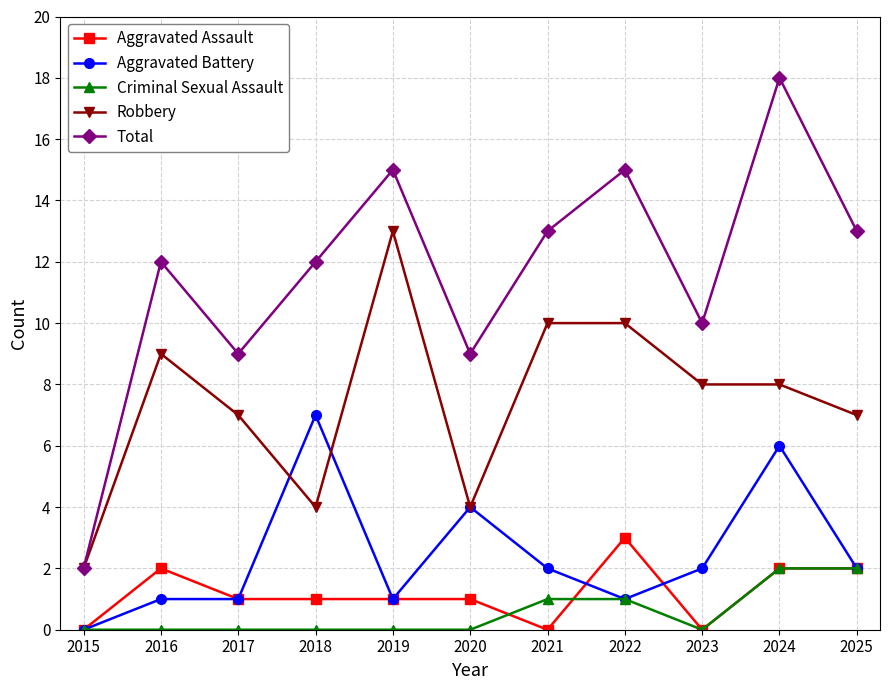

Which series has the widest spread of values?

Total